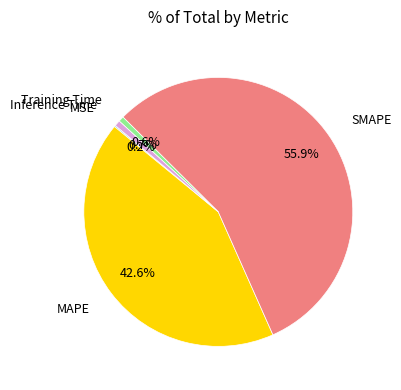

To the nearest percent, what is the difference between the largest and smallest slice percentages?

56%